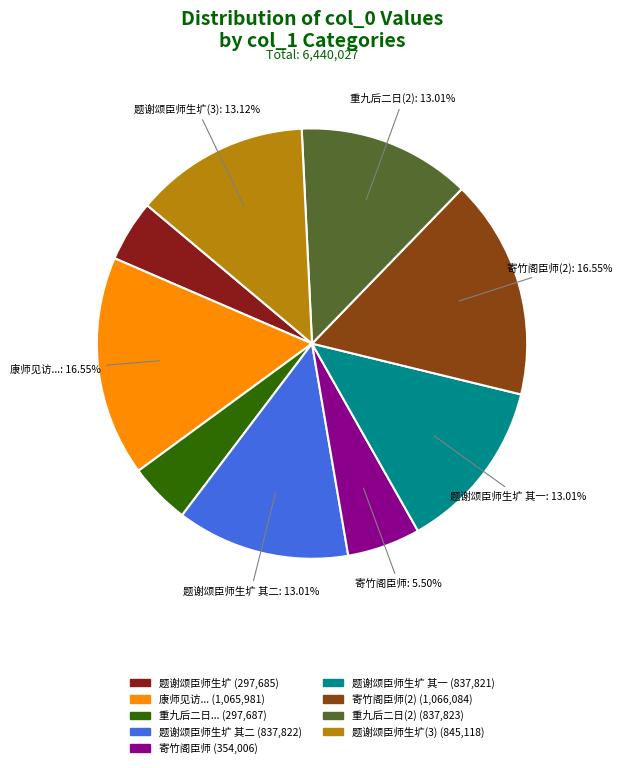

Is there any slice that represents more than half of the pie?

No